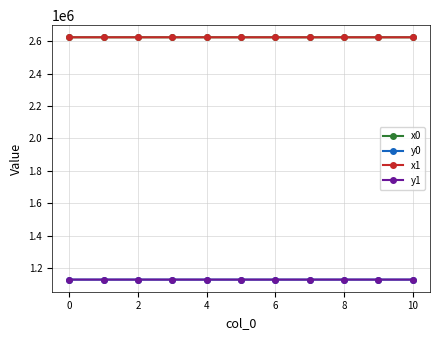

At how many categories does at least one series exceed 1341316?

11